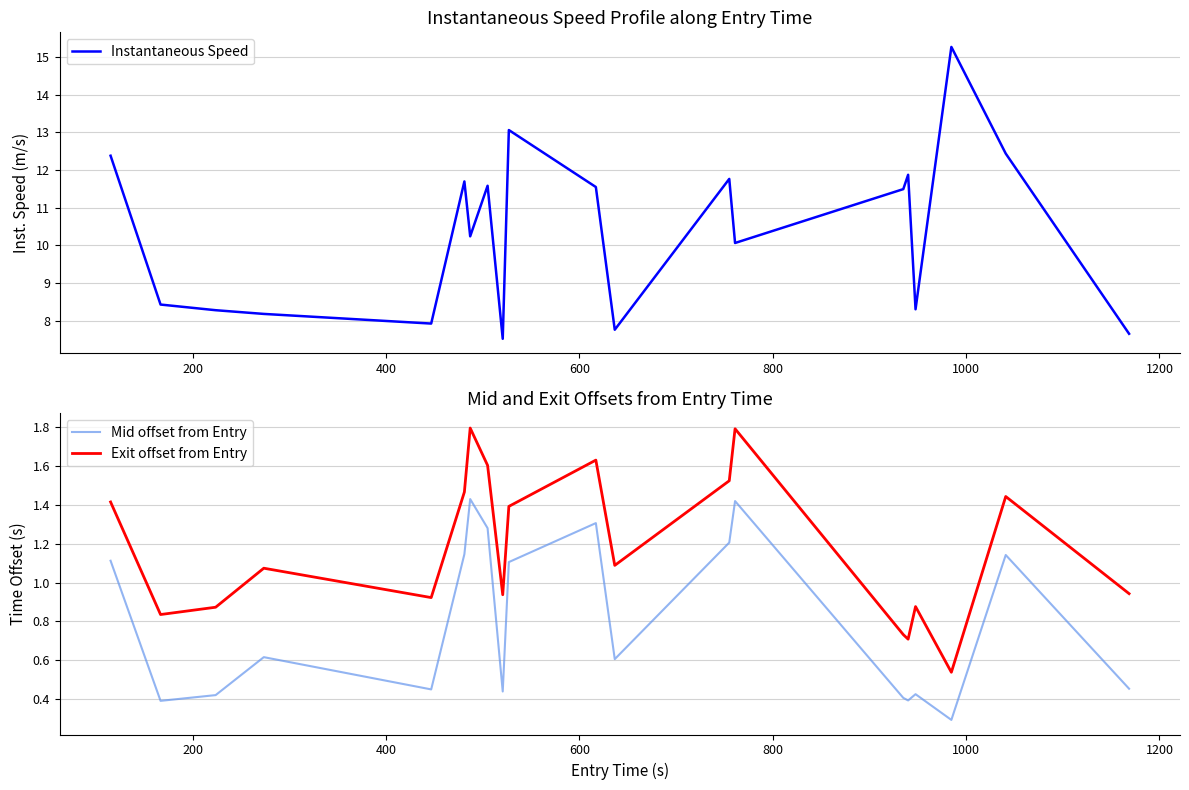

What is the highest value of the Exit offset from Entry series?

1.8